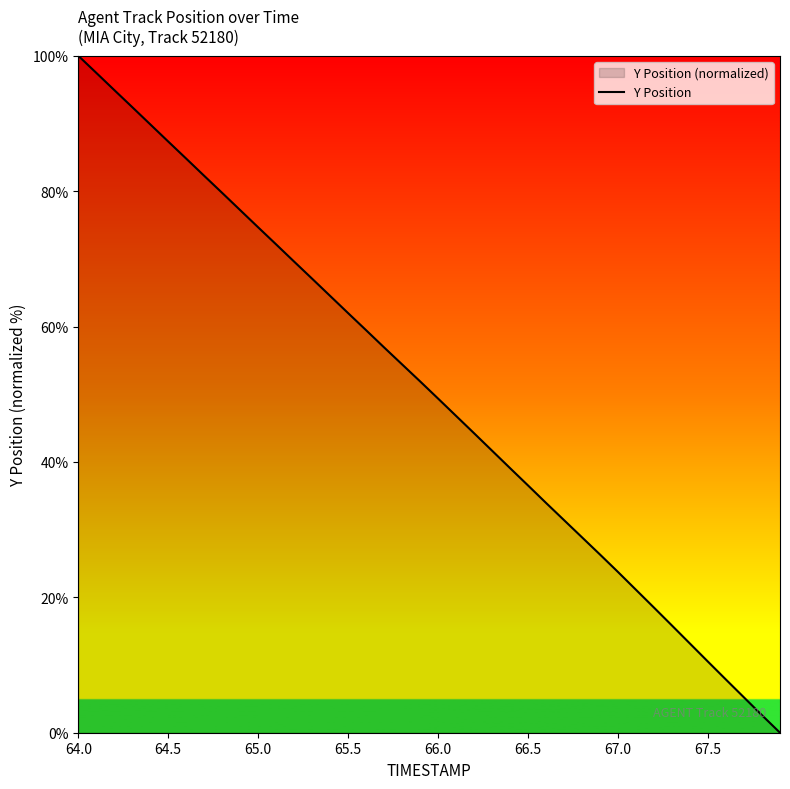

What is the sum of the values at 65.5 and 64.5?

149.3